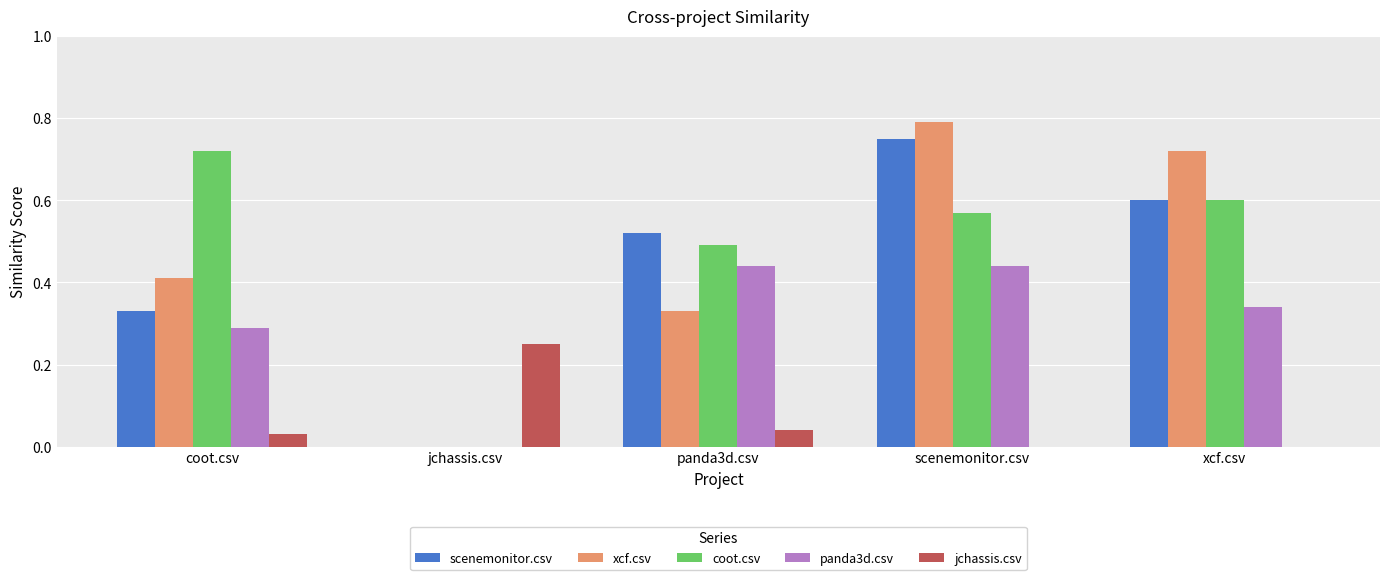

Which series has the largest total across all categories?

coot.csv